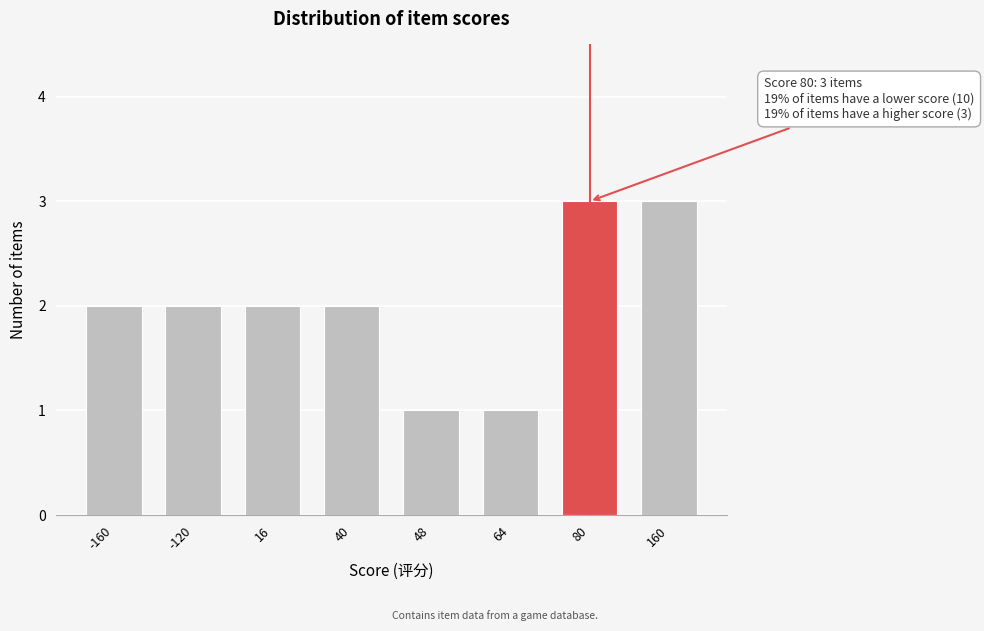

Reading left to right, transcribe all the data shown in this chart.

-160=2	-120=2	16=2	40=2	48=1	64=1	80=3	160=3